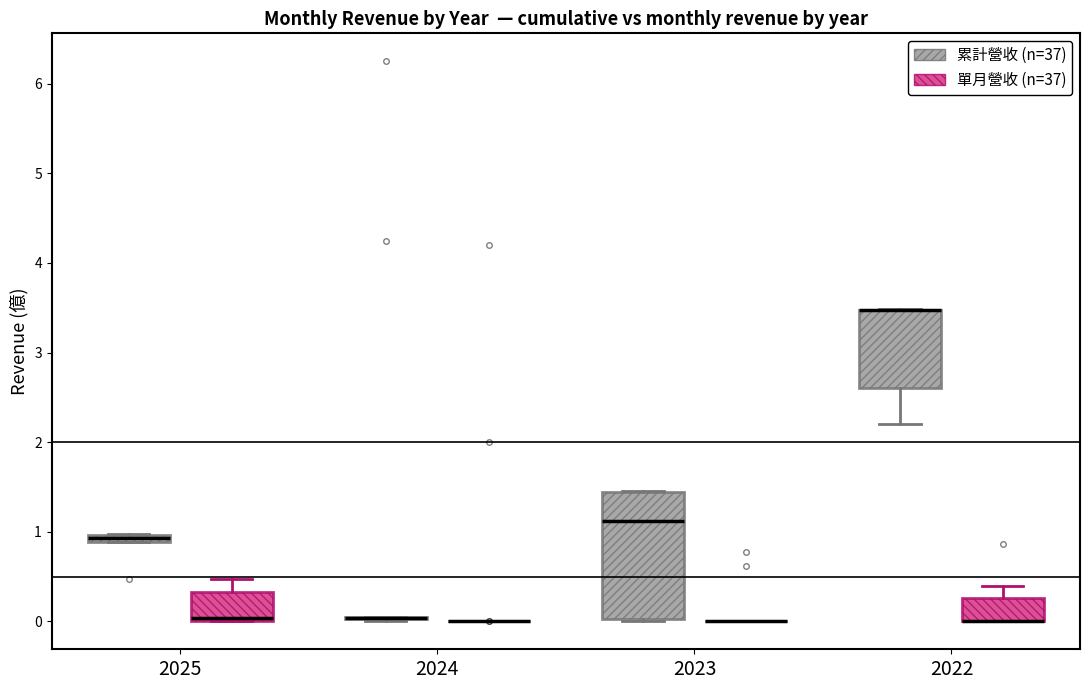

Comparing the boxes themselves (not the whiskers), which one is the tallest?

2023 (累計營收 (n=37))